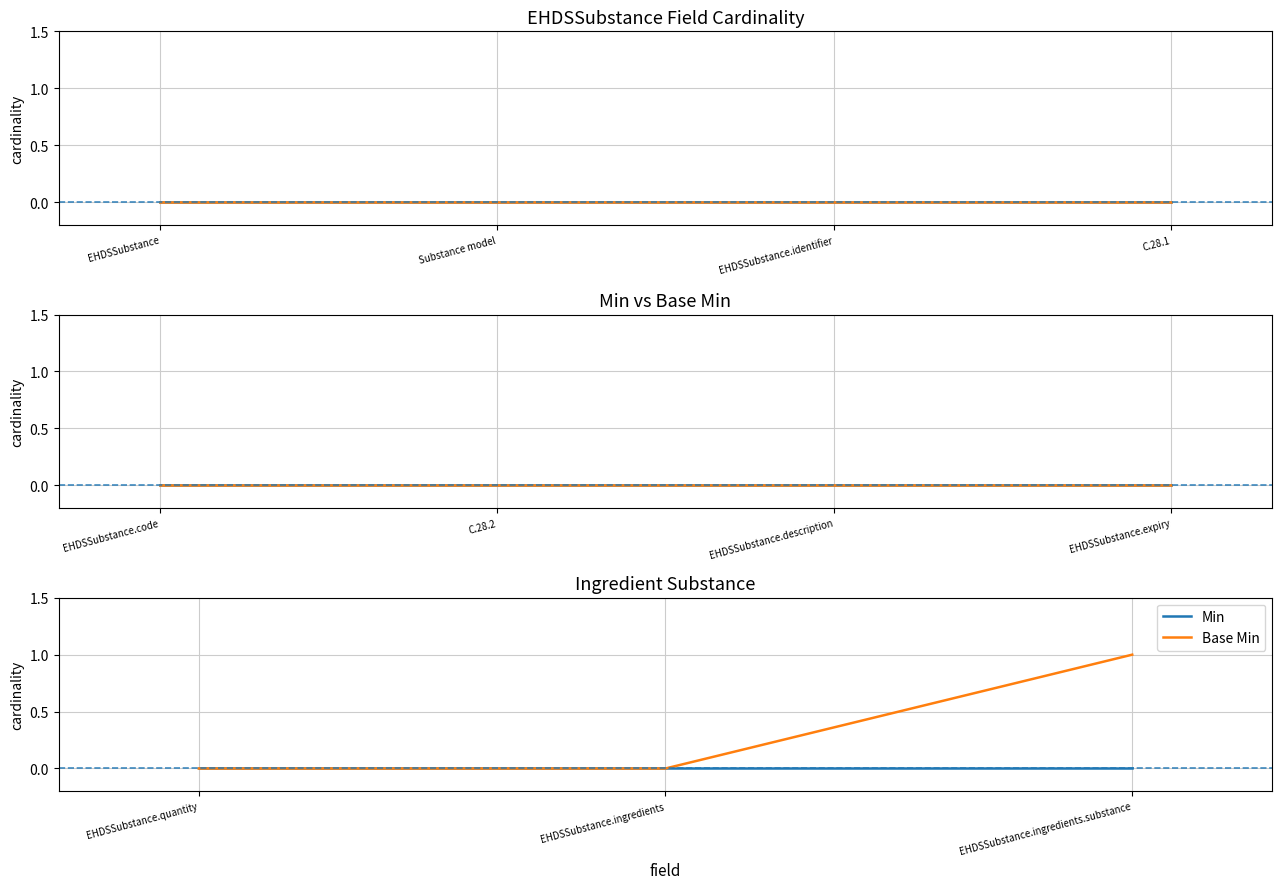

How many lines are shown in the chart?

2